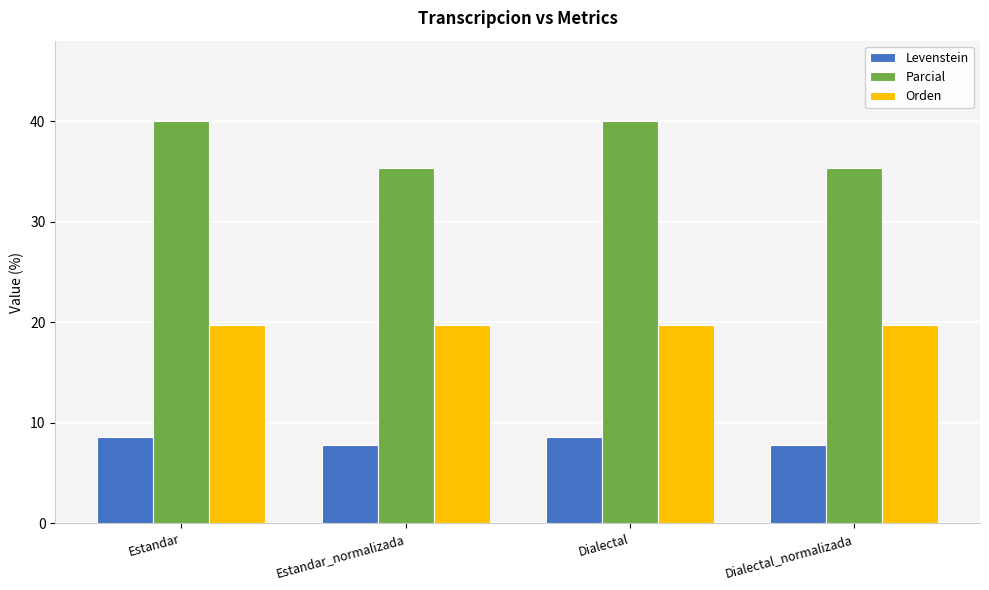

What is the value of the Orden bar at the 1st from the left?

19.7